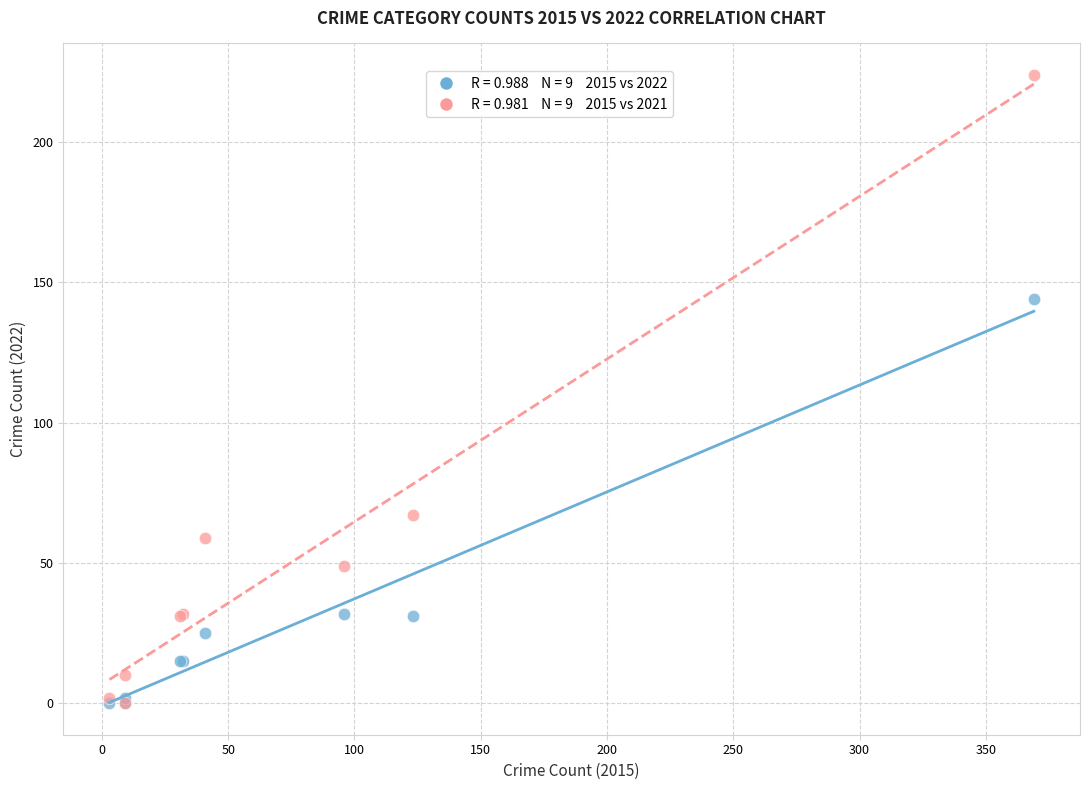

Across all series, what Y value is closest to 112?

144